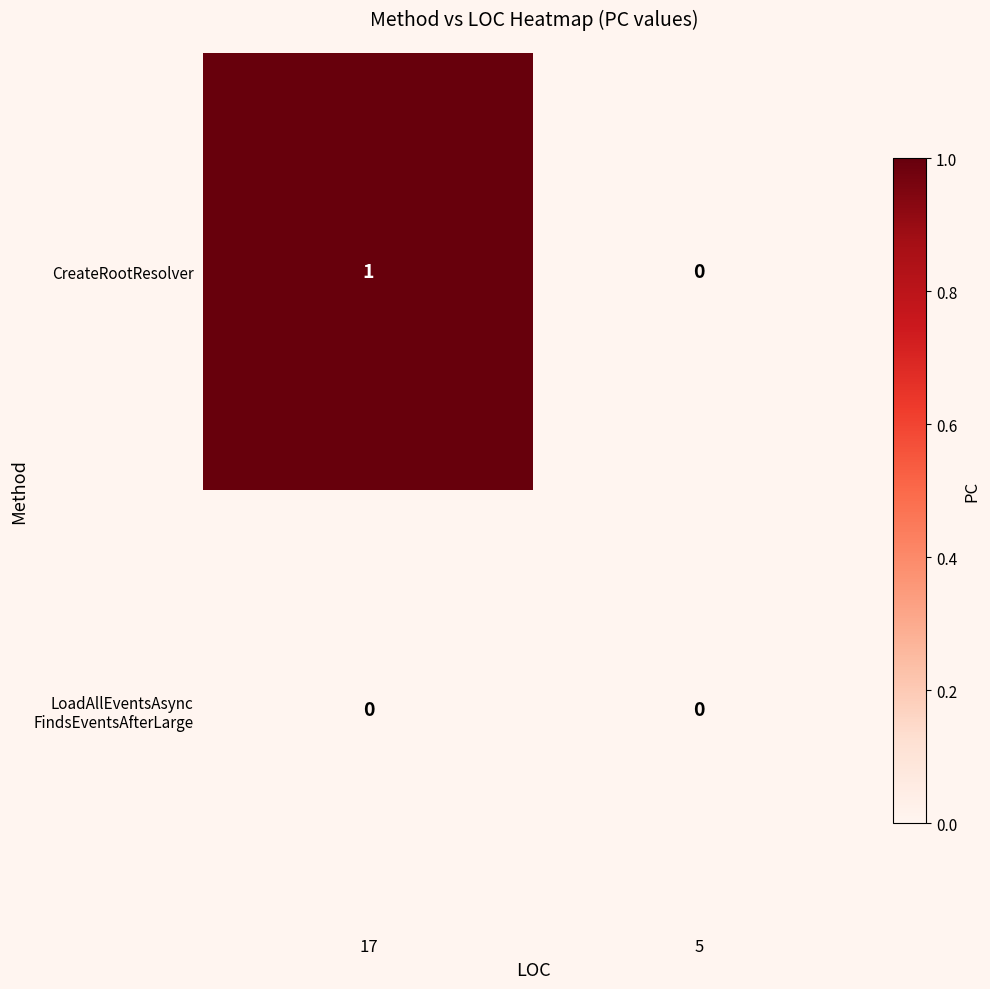

How many data points does each series have?

2